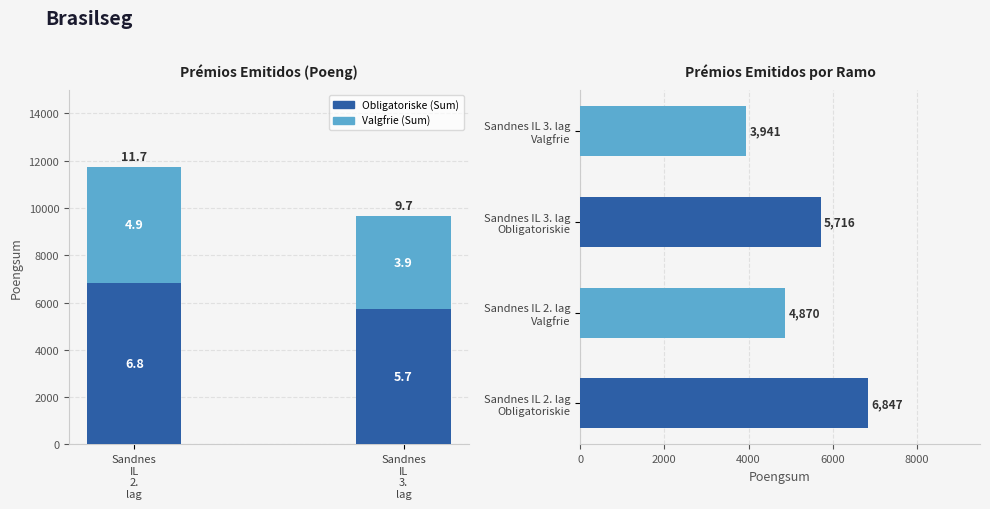

Which label corresponds to the smallest value in the chart?

Sandnes
IL
3.
lag